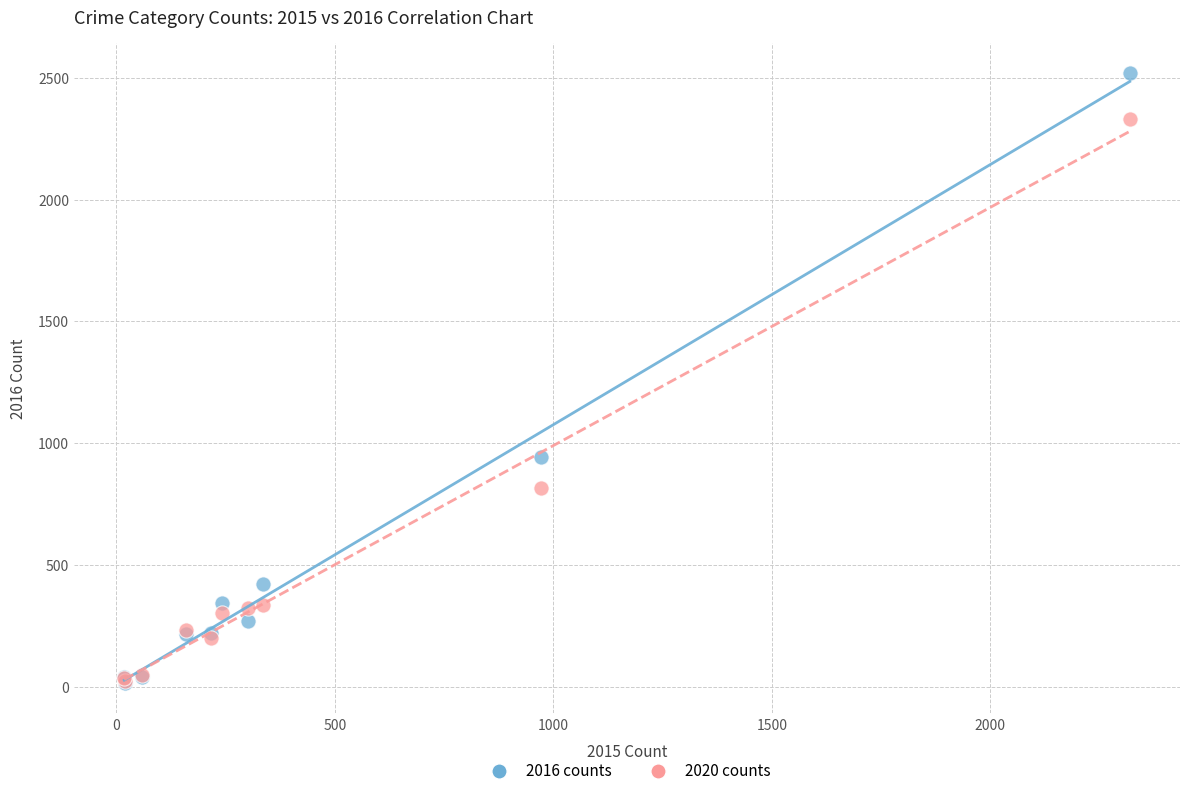

What are all the series names shown in the legend?

2016 counts, 2020 counts